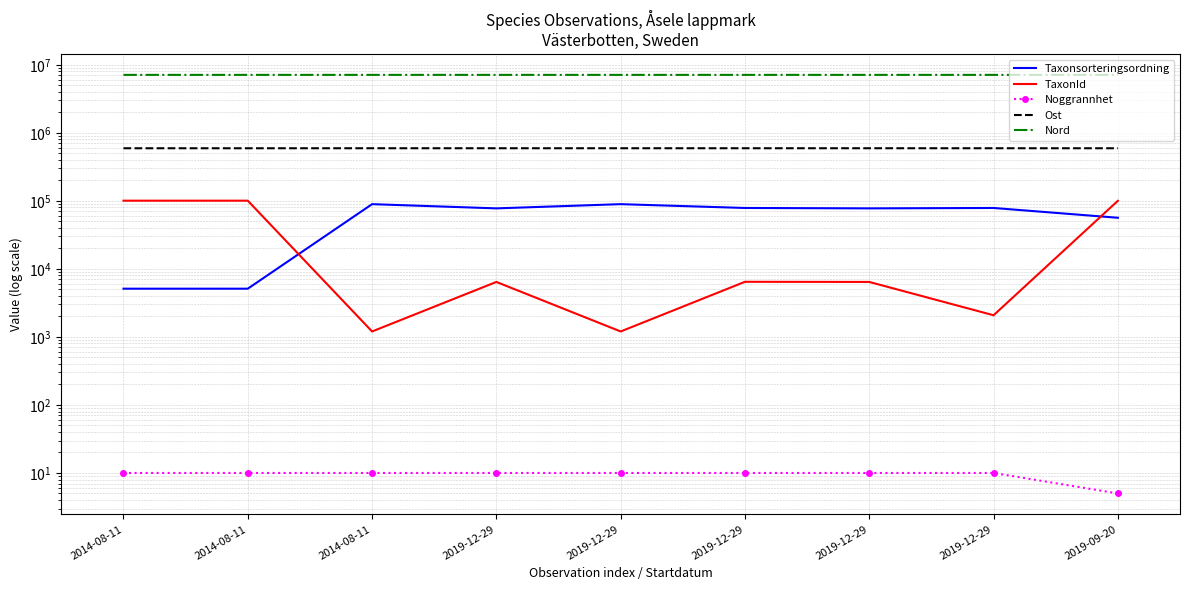

Reading left to right, what are all the values shown in this chart?

Taxonsorteringsordning: 5113.0	5113.0	89392.0	77506.0	89392.0	78569.0	77506.0	78570.0	56395.0
TaxonId: 100526.0	100526.0	1202.0	6425.0	1202.0	6458.0	6425.0	2081.0	100109.0
Noggrannhet: 10.0	10.0	10.0	10.0	10.0	10.0	10.0	10.0	5.0
Ost: 592882.0	592754.1	593213.8	593109.6	593175.8	593108.1	593182.6	593107.7	592802.2
Nord: 7105346.1	7105383.9	7105440.2	7105405.9	7105435.5	7105412.0	7105443.6	7105409.4	7105402.0